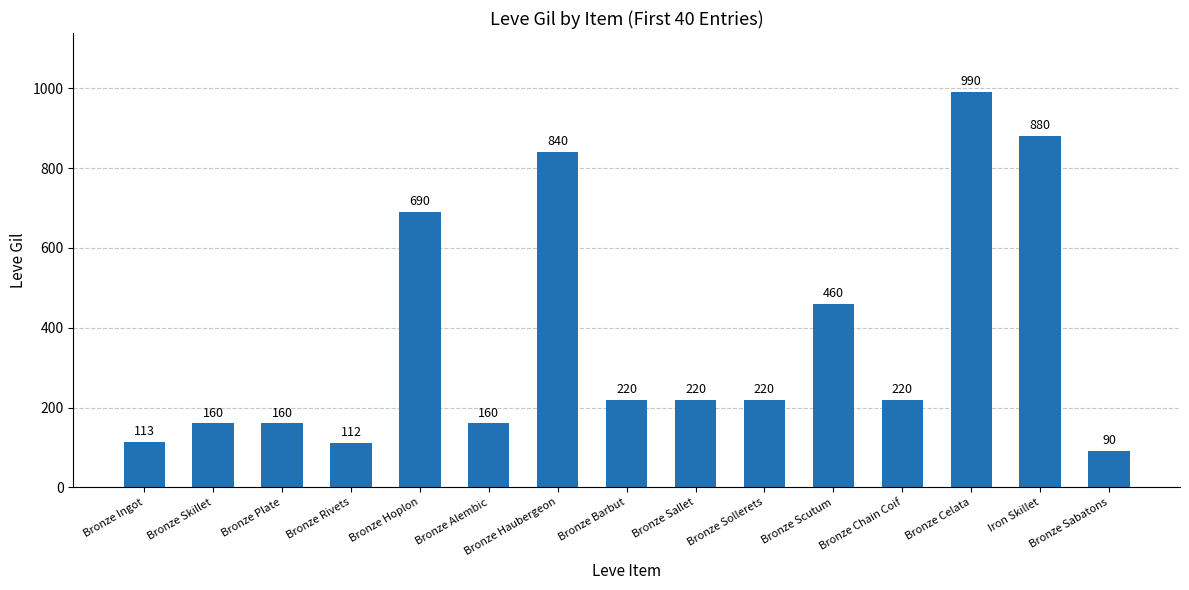

What is the difference between the second highest and minimum values?

790